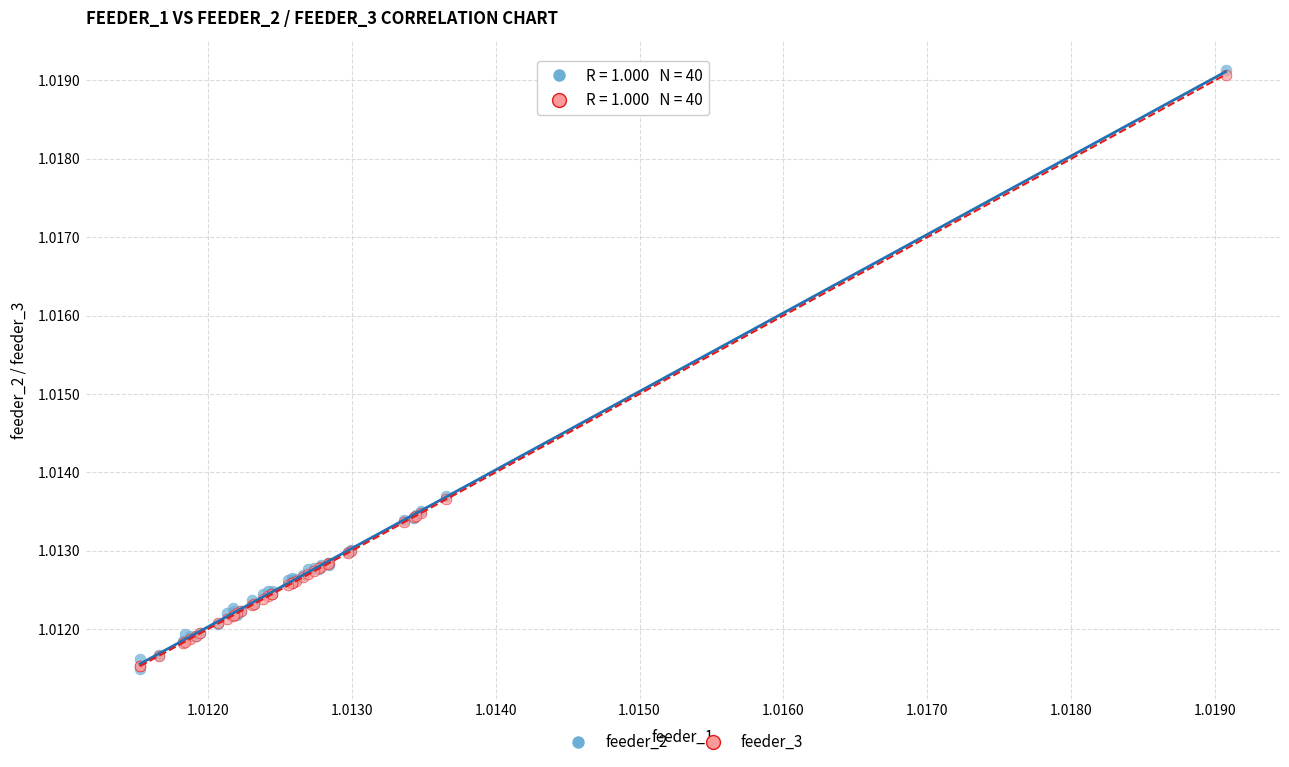

What are all the series names shown in the legend?

feeder_2, feeder_3